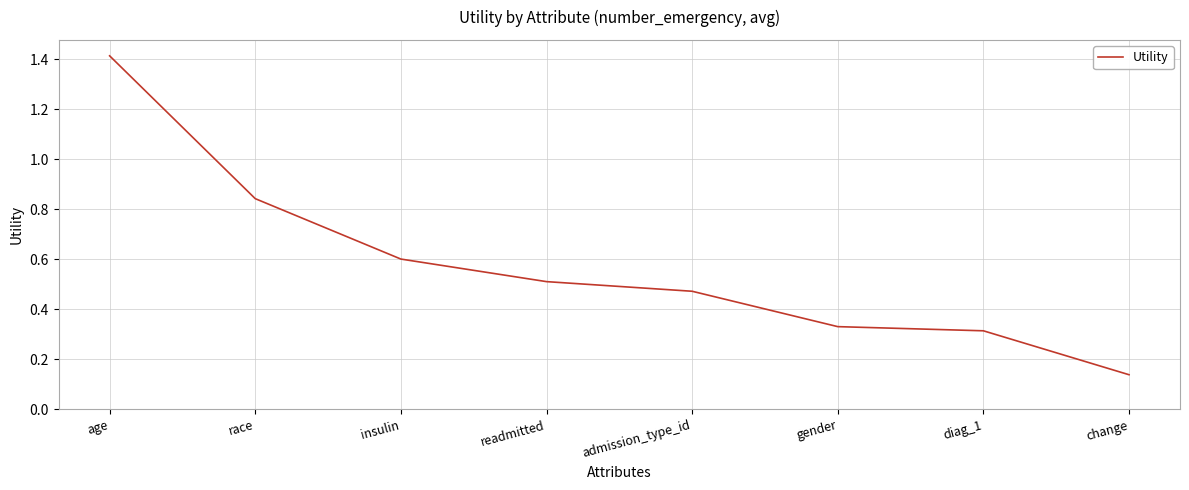

The value at age is 0.5. True or false?

False